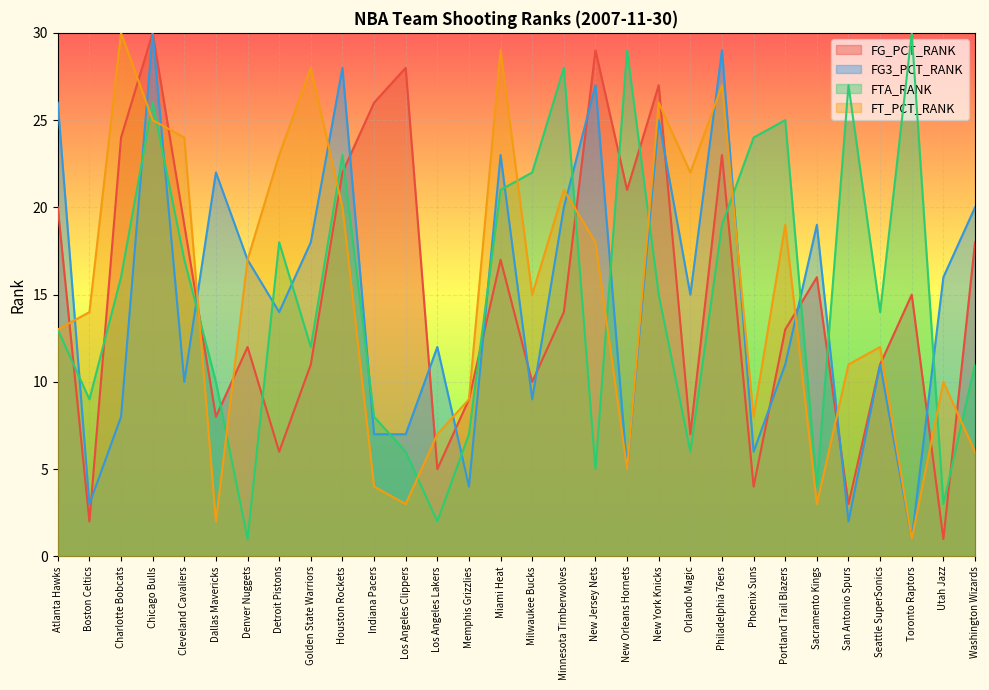

What value does the FG_PCT_RANK series have at Philadelphia 76ers, to the nearest 10?

20